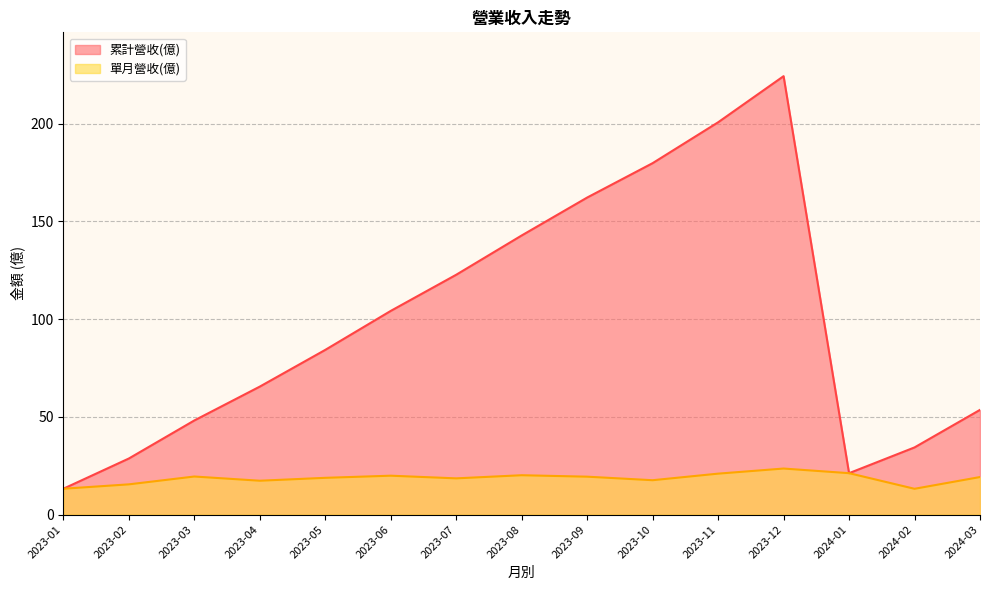

The 累計營收(億) series shows 191.7 at 2023-08. True or false?

False